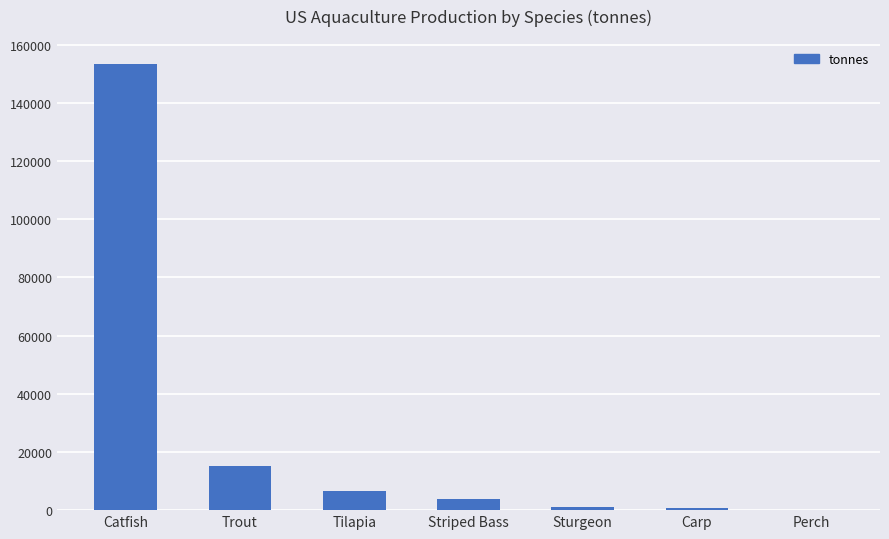

Are the bars horizontal?

No